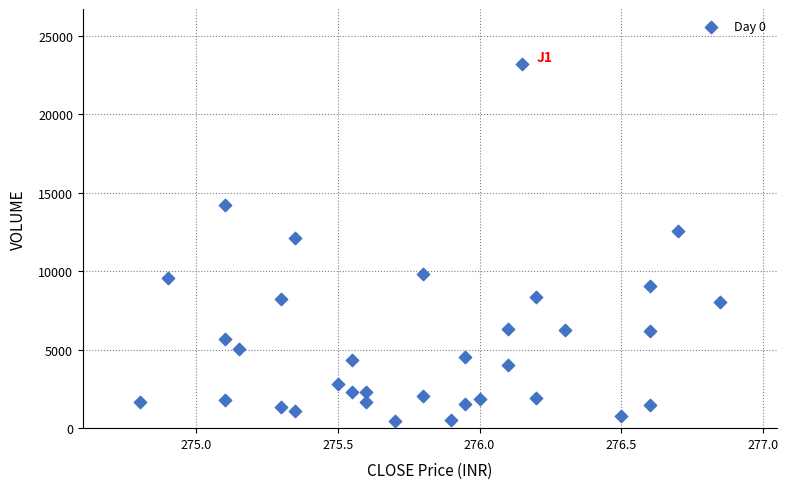

What is the range of Y values (max minus min)?

22743